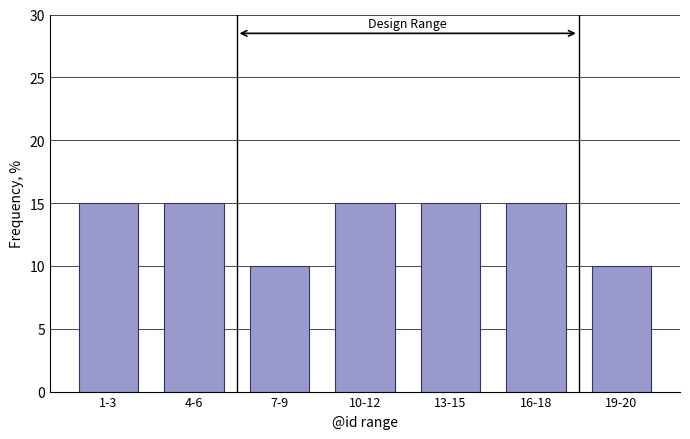

Reading left to right, list all the values displayed in this chart.

1-3=15	4-6=15	7-9=10	10-12=15	13-15=15	16-18=15	19-20=10